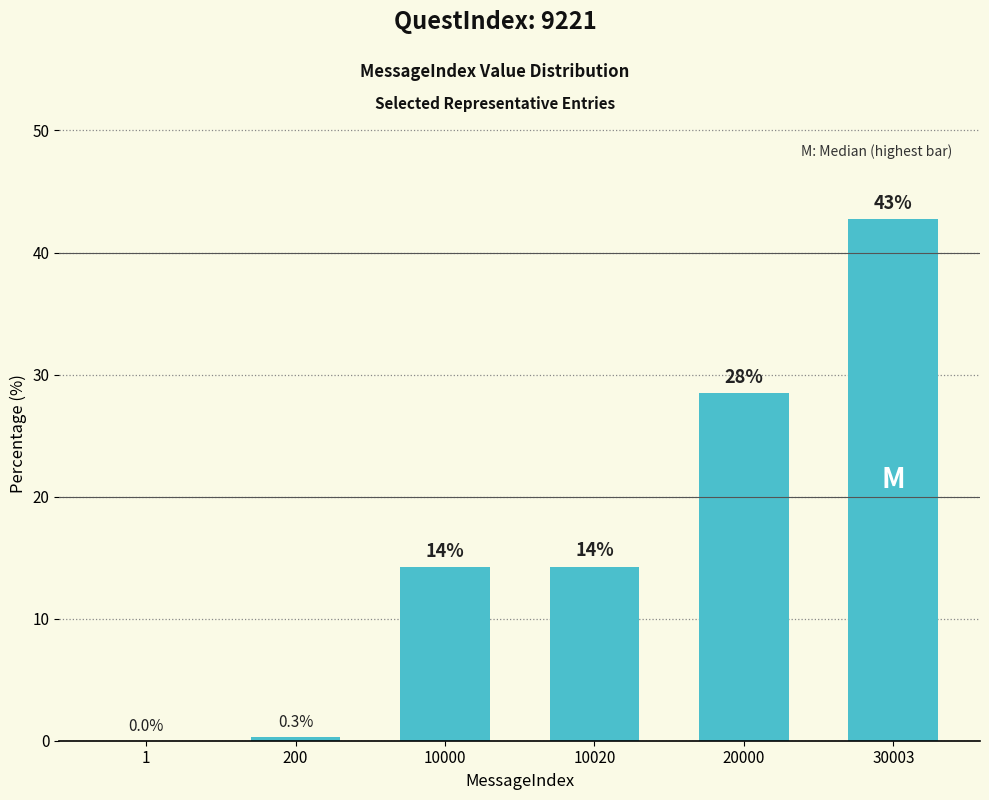

Are the bars horizontal?

No